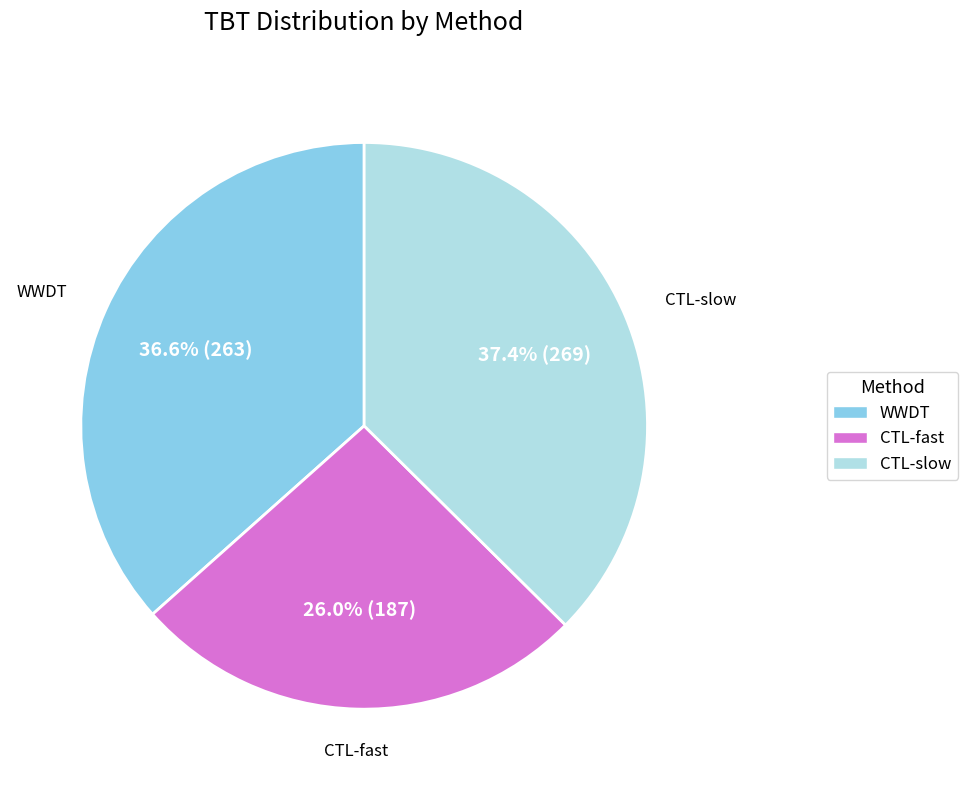

True or false: WWDT accounts for 22% of the total.

False